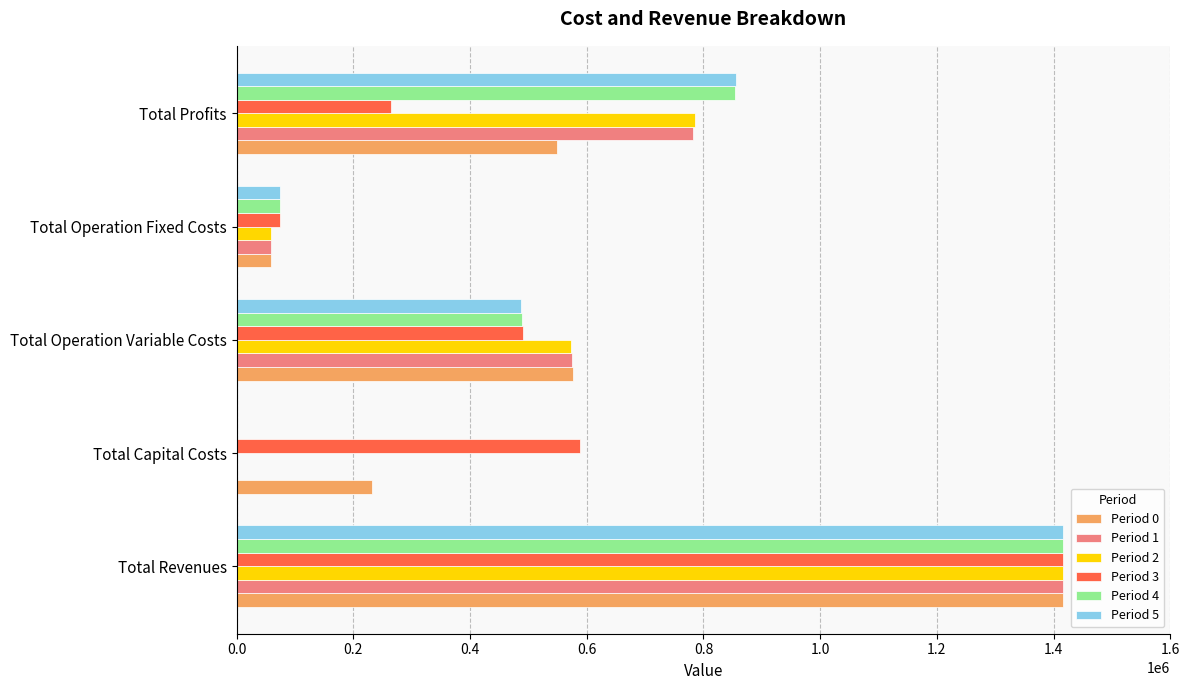

Which series has the widest spread of values?

Period 2